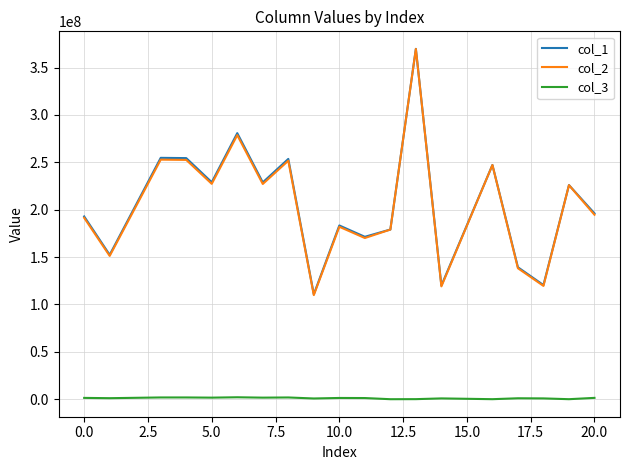

Which series has the widest spread of values?

col_2